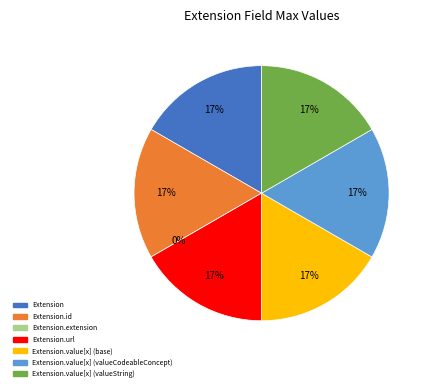

Is there any slice that represents more than half of the pie?

No